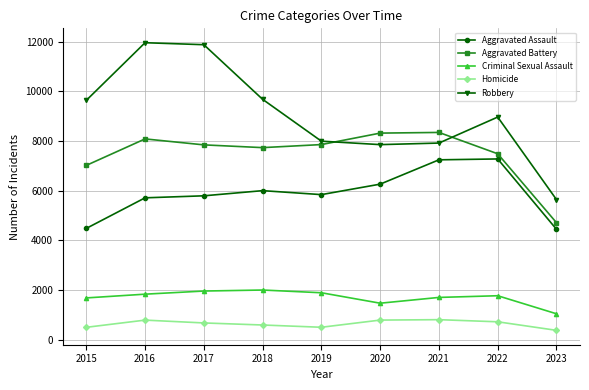

What is the smallest value displayed?

374